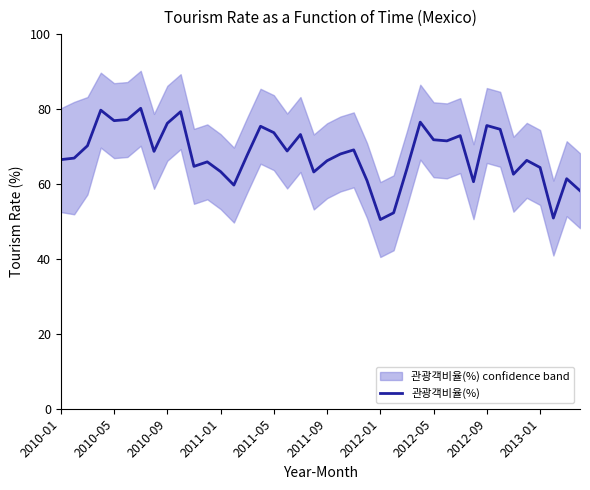

Count the number of data series in this chart.

1